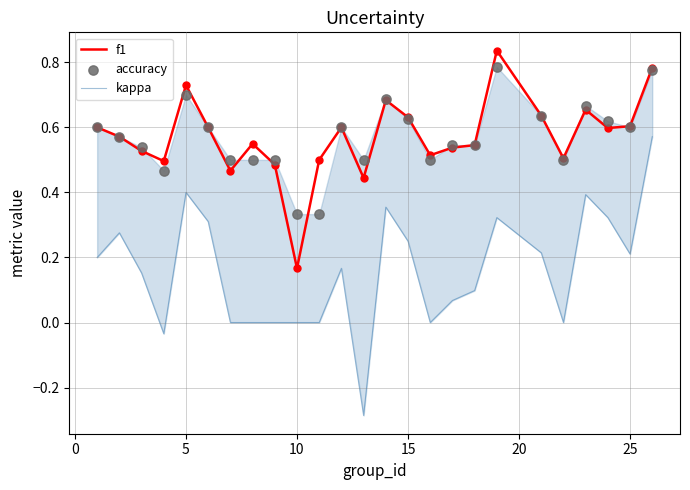

At which label does f1 reach its minimum?

10